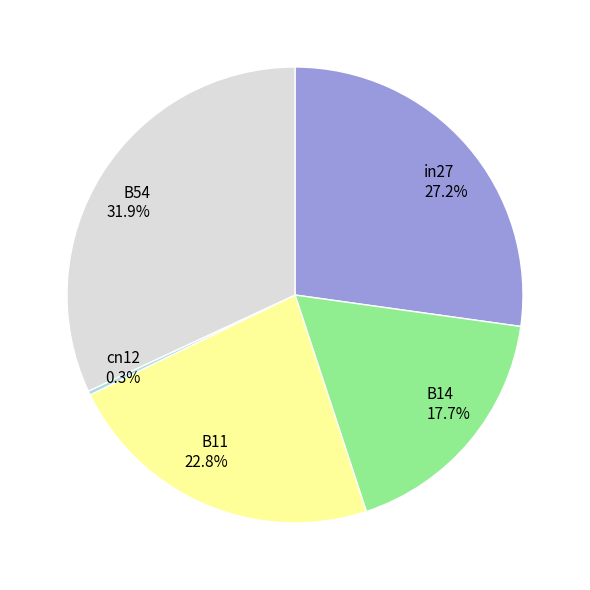

Which slice is the largest?

B54